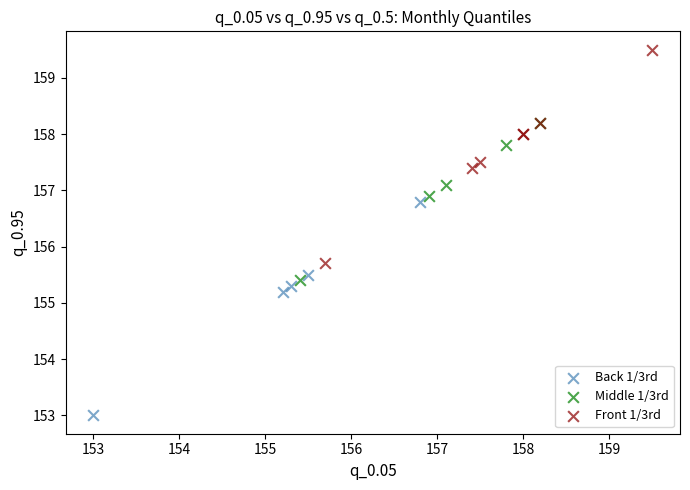

What are all the series names shown in the legend?

Back 1/3rd, Middle 1/3rd, Front 1/3rd